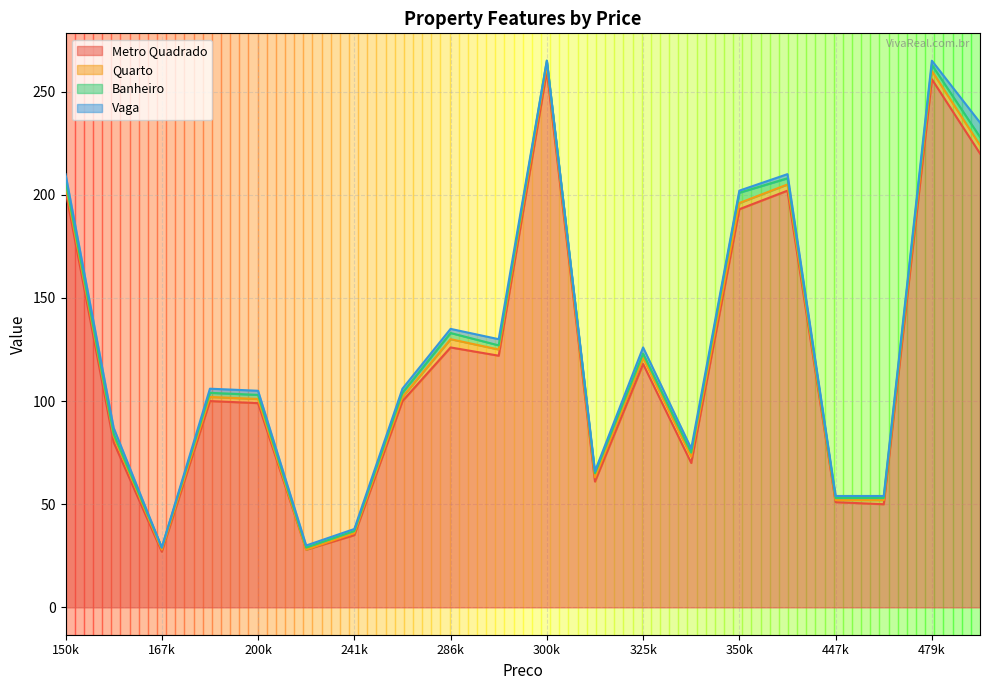

Is the value of Vaga at 241678 greater than the value of Banheiro at 241678?

No